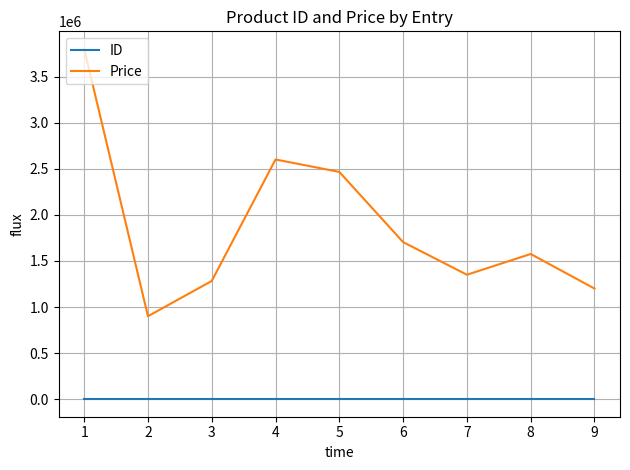

At 1, list the series in order from smallest to largest.

ID, Price